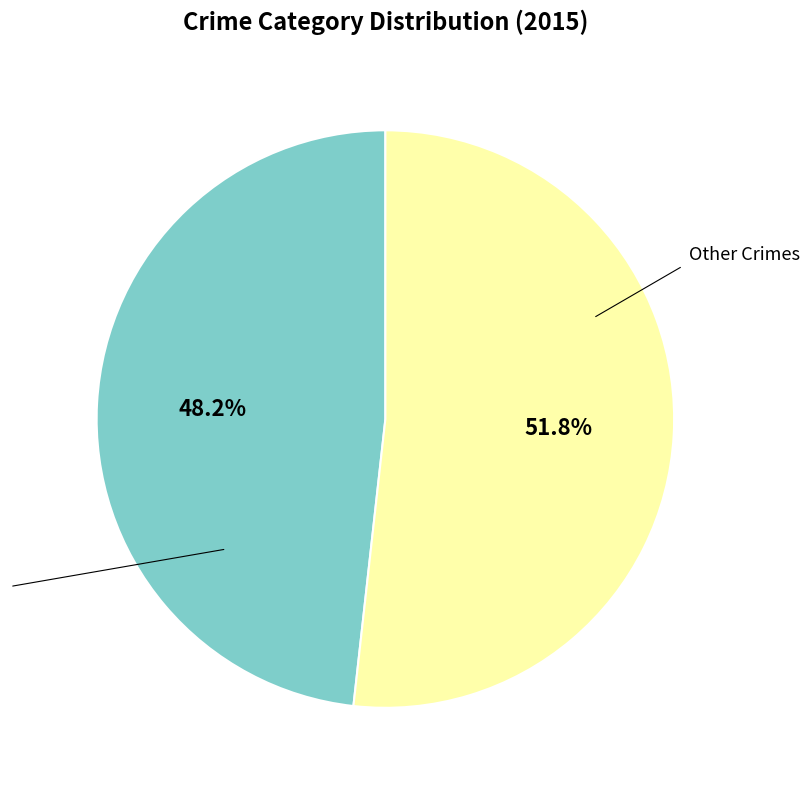

Is there a majority slice in this chart?

Yes